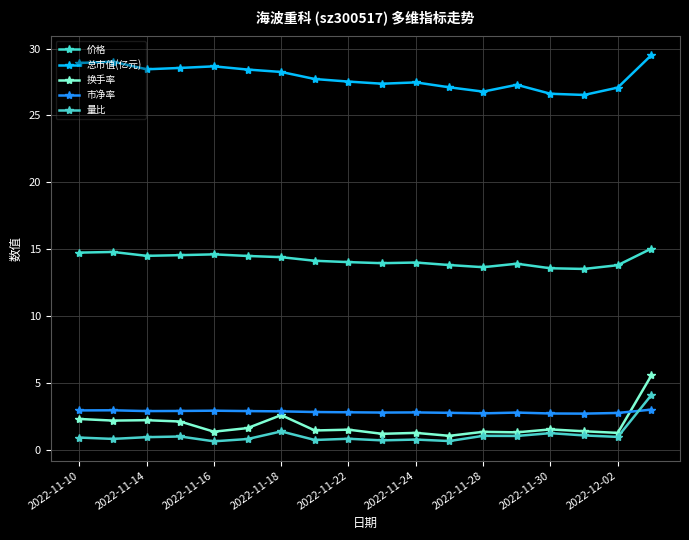

What is the difference between the second highest and second lowest values in the 价格 series?

1.2